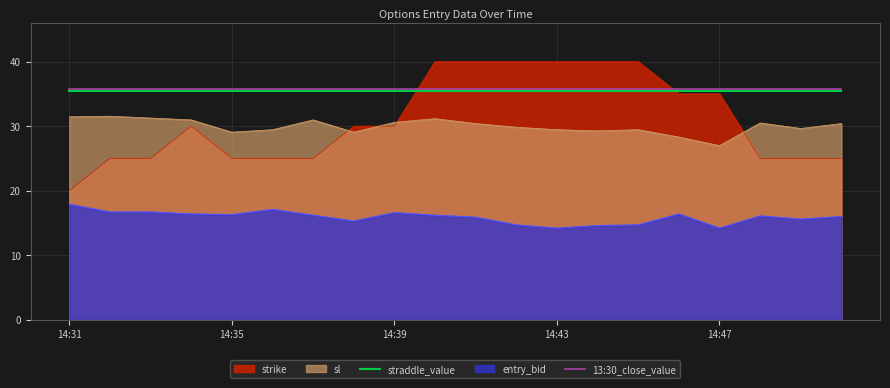

What is the difference between the highest and lowest values at 10?

0.4